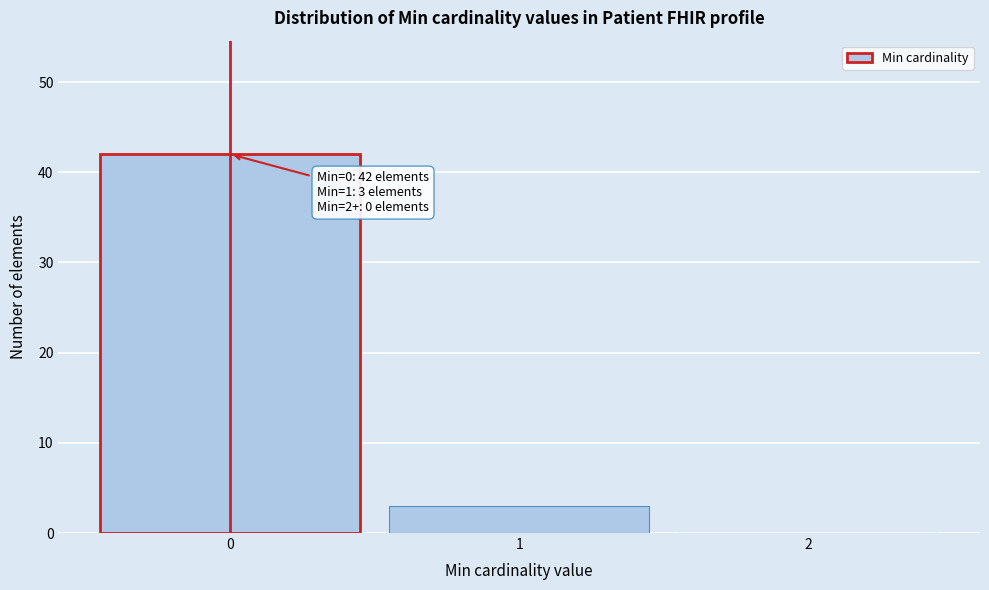

Reading left to right, transcribe all the data shown in this chart.

0=42	1=3	2=0